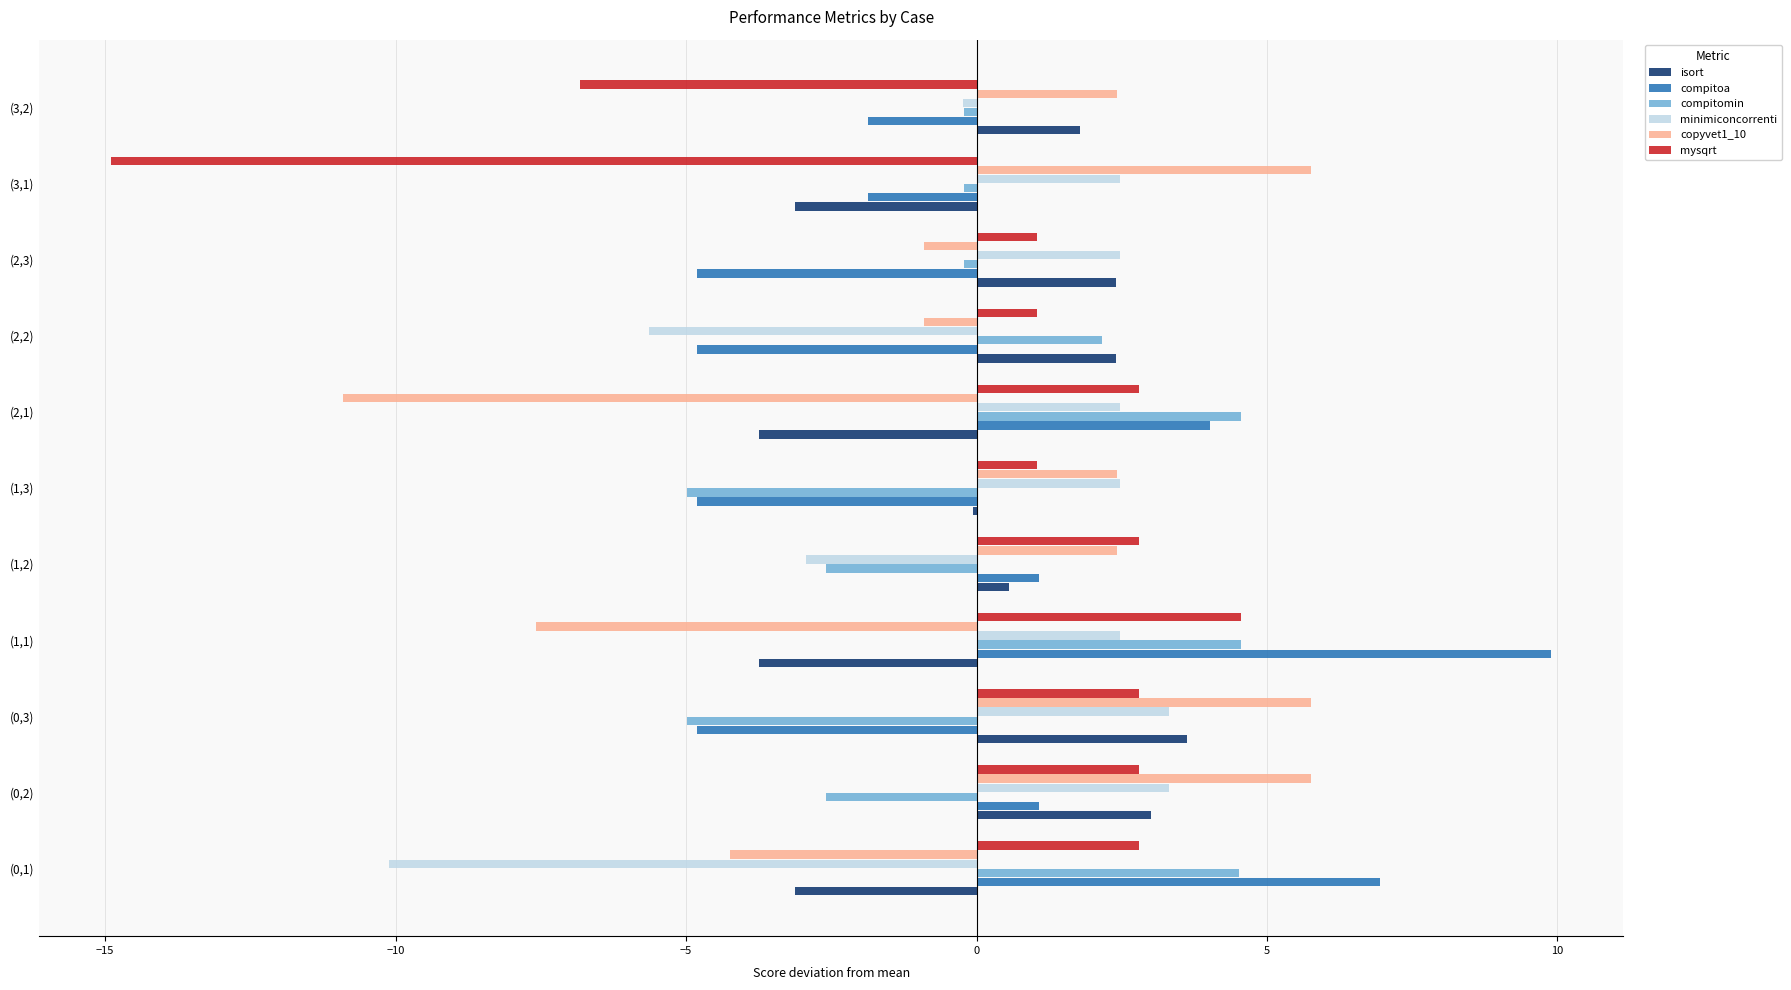

True or false: mysqrt has a value of 1.5 at (2,1).

False